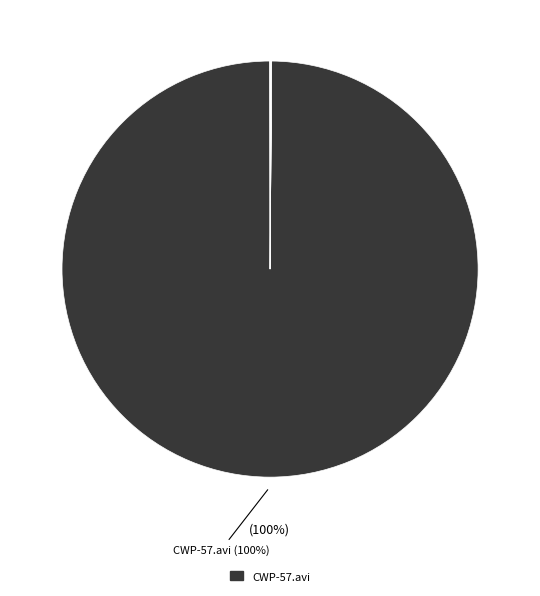

Count the number of slices in the pie.

7